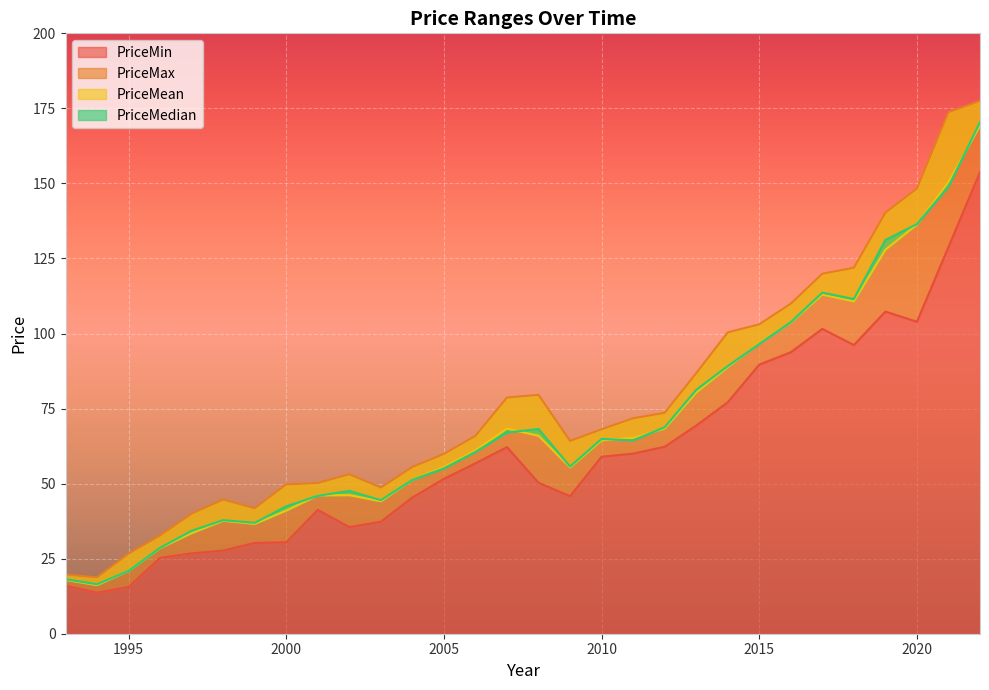

True or false: PriceMean and PriceMax intersect in this chart.

False